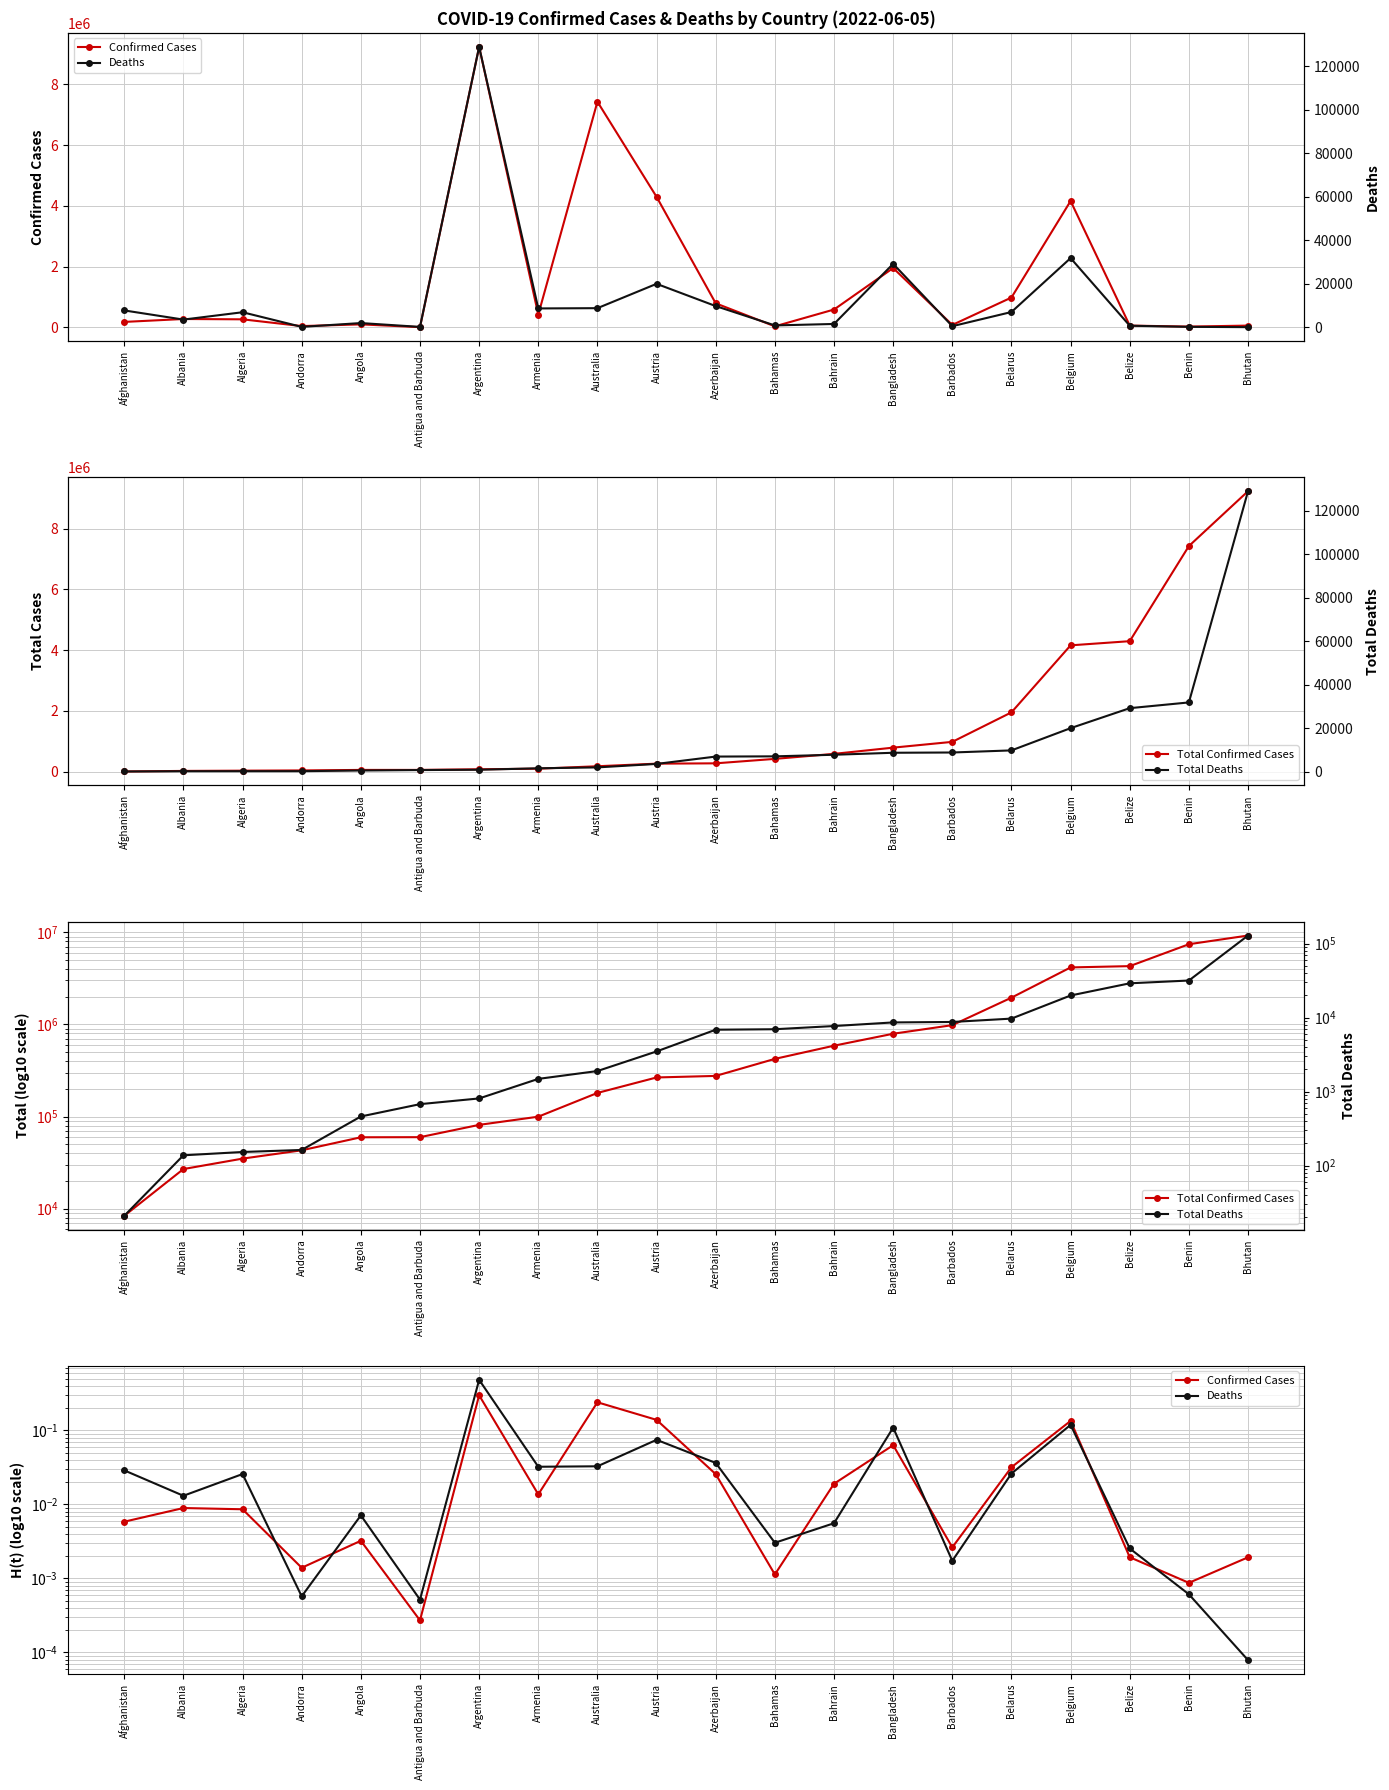

What is the difference between the maximum and minimum values in the Confirmed Cases series?

0.3